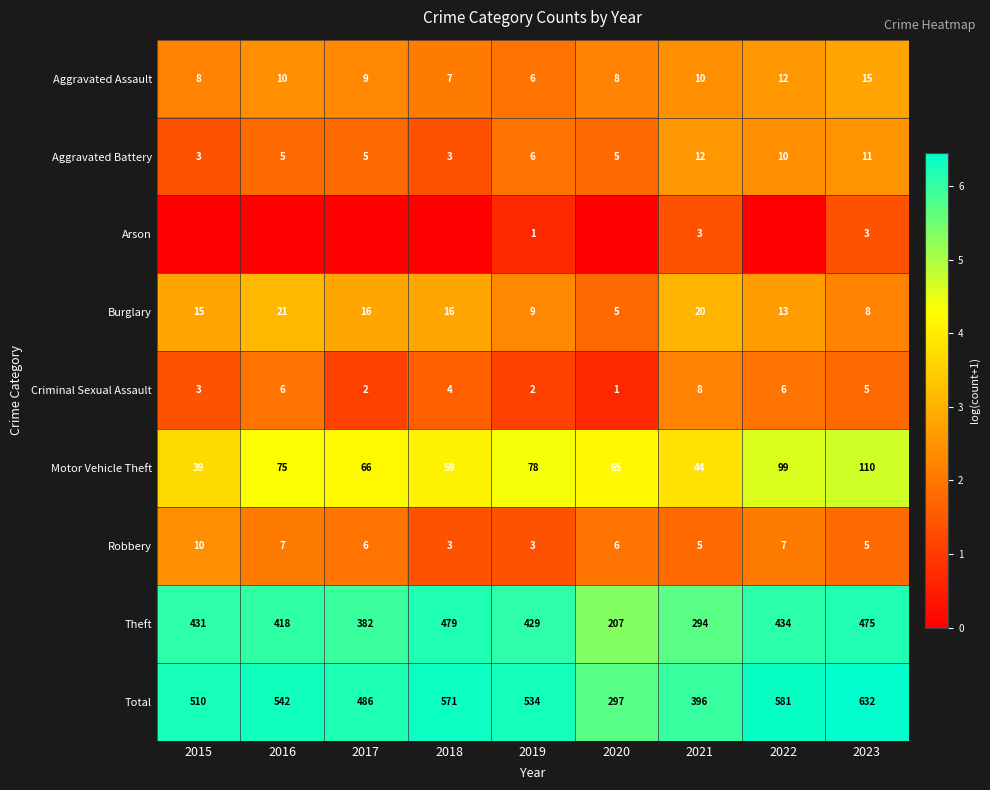

What is the sum of all Burglary values?

123